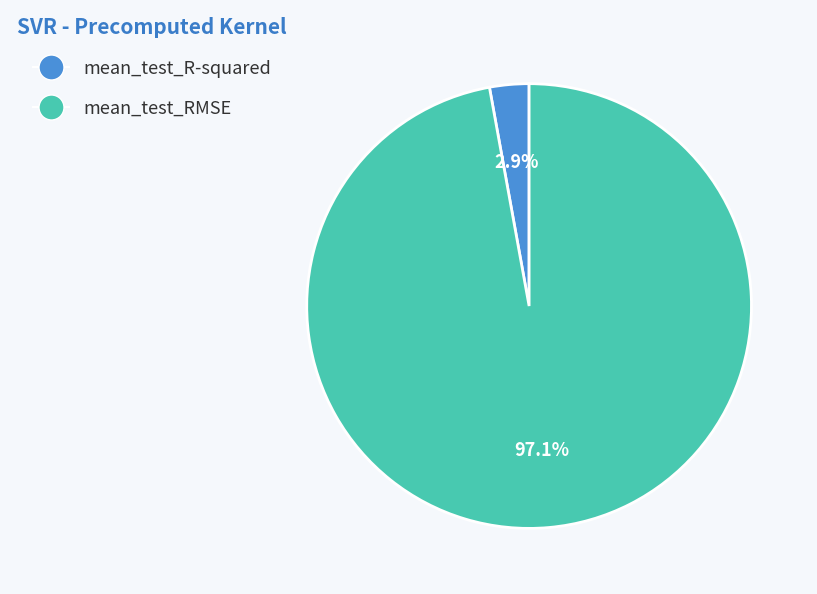

Which slice represents more than half of the pie?

mean_test_RMSE